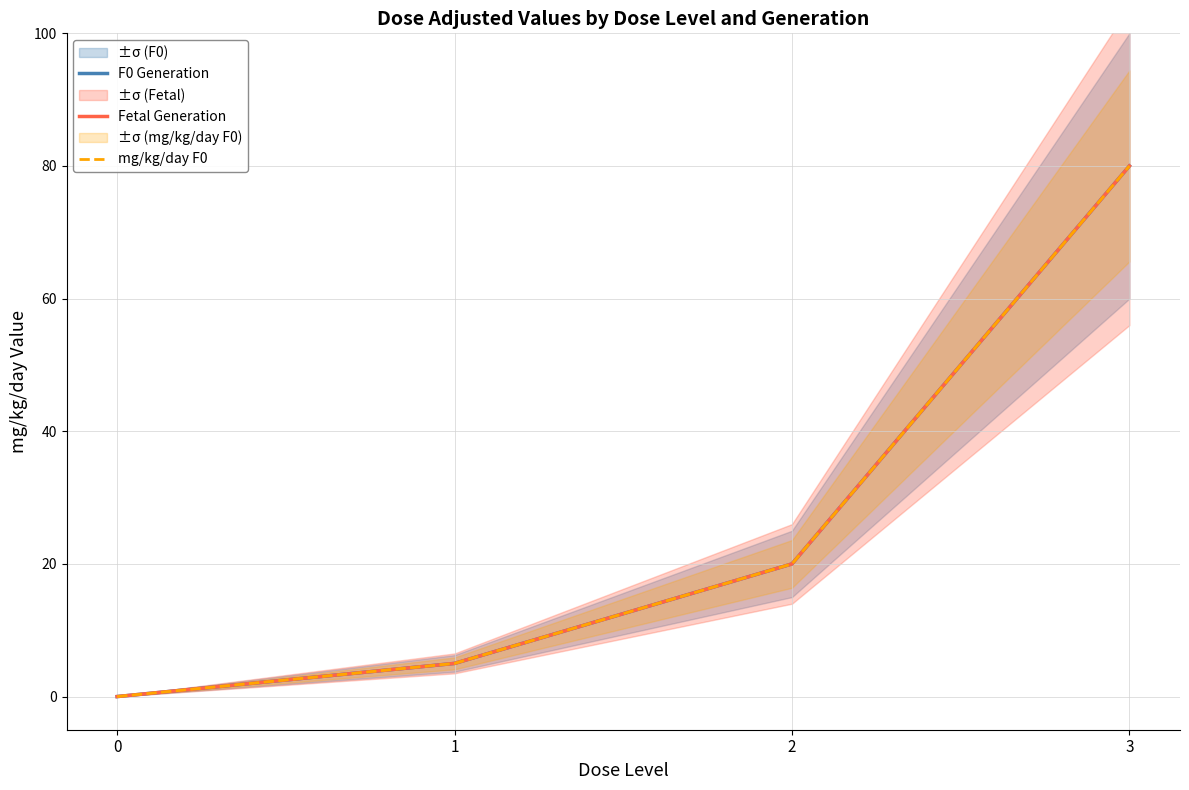

Rank the series by their maximum value, from highest to lowest.

F0 Generation, Fetal Generation, mg/kg/day F0